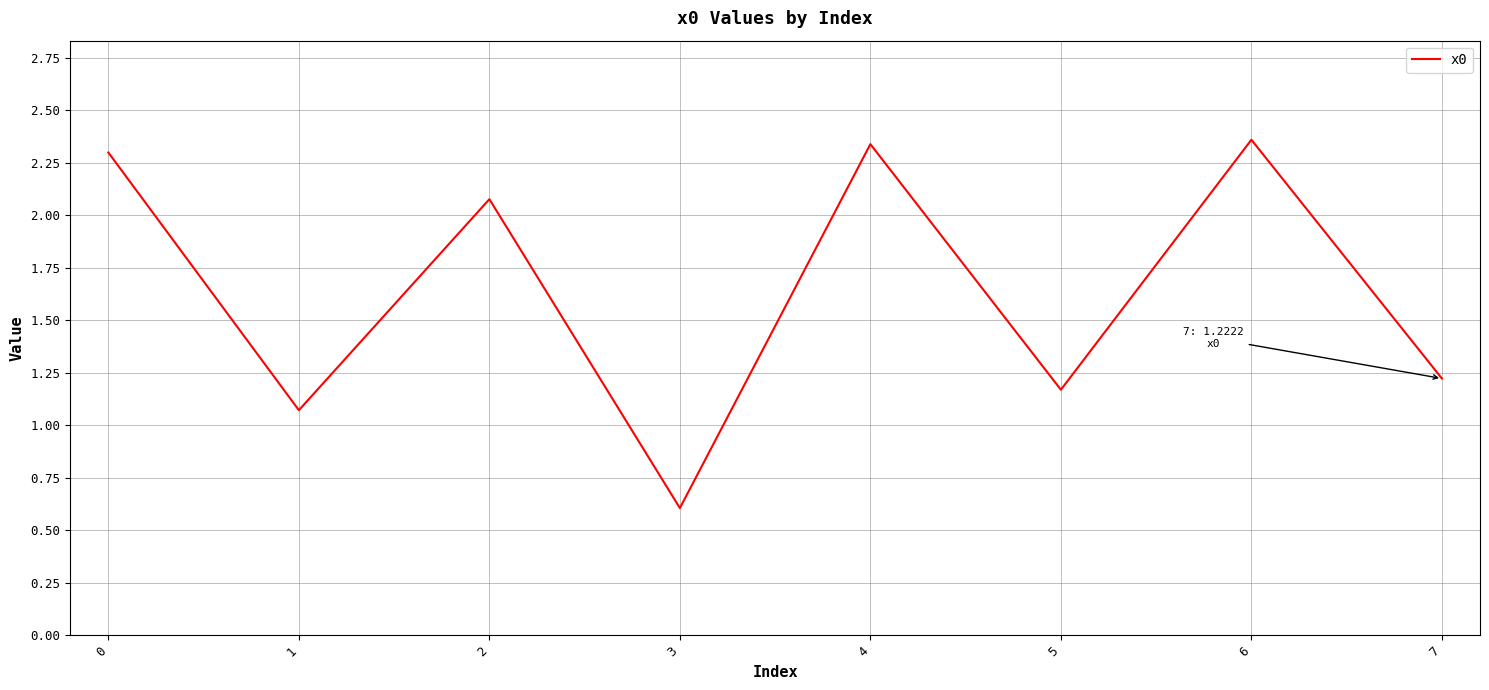

How many lines are shown in the chart?

1